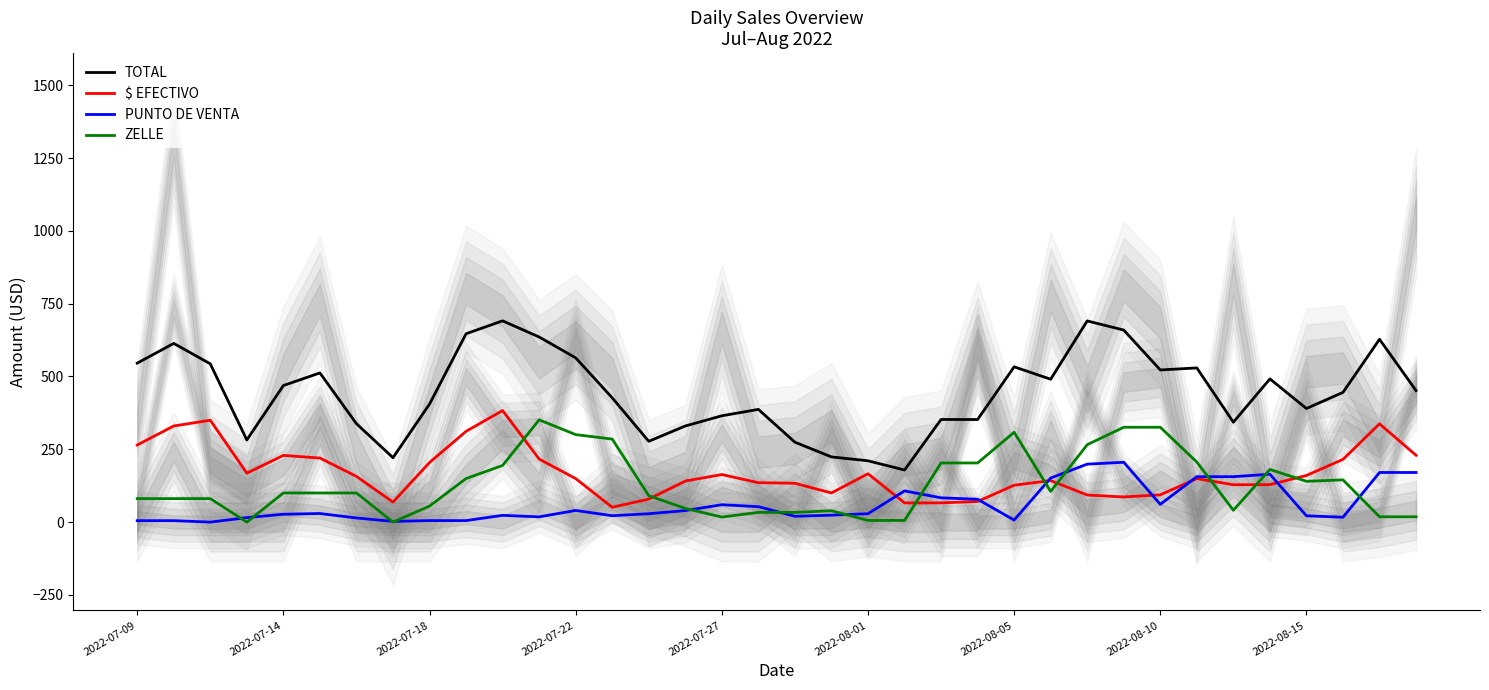

True or false: TOTAL and PUNTO DE VENTA intersect in this chart.

False